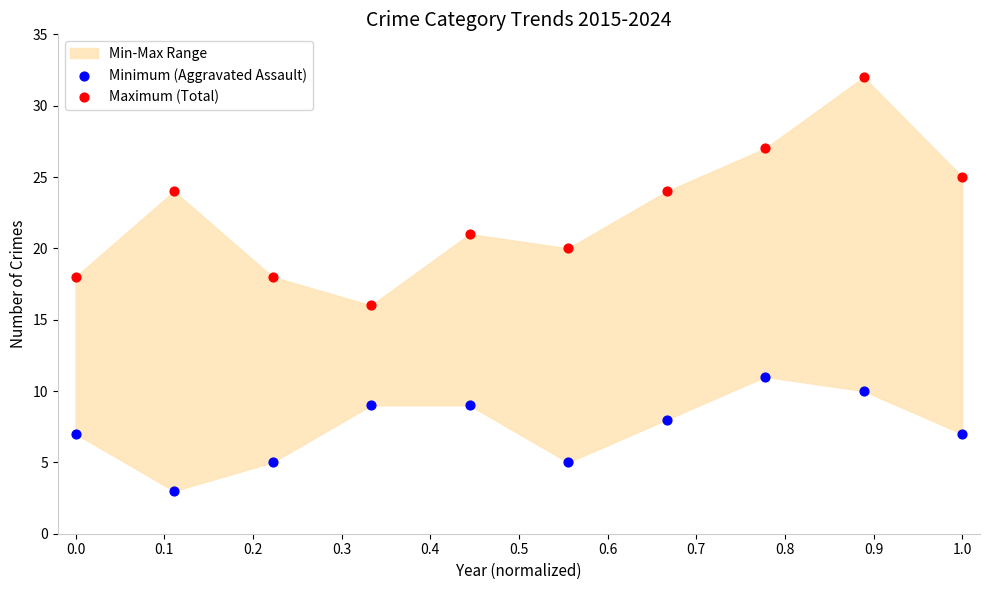

Which series contains the highest Y value?

Maximum (Total)